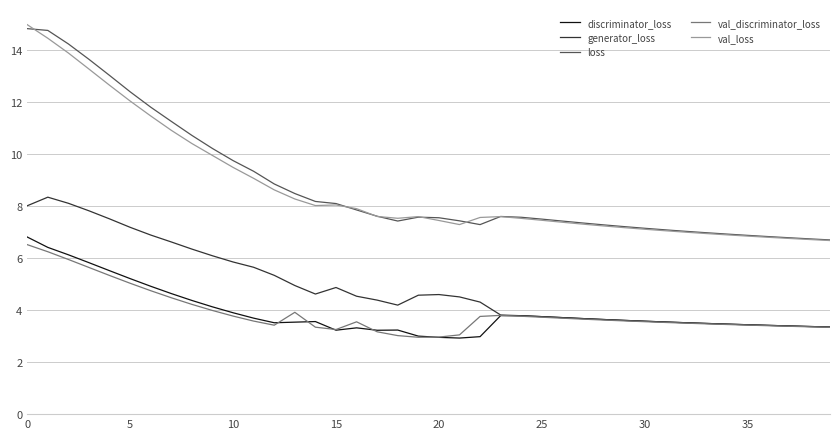

What is the lowest value of the generator_loss series?

3.3